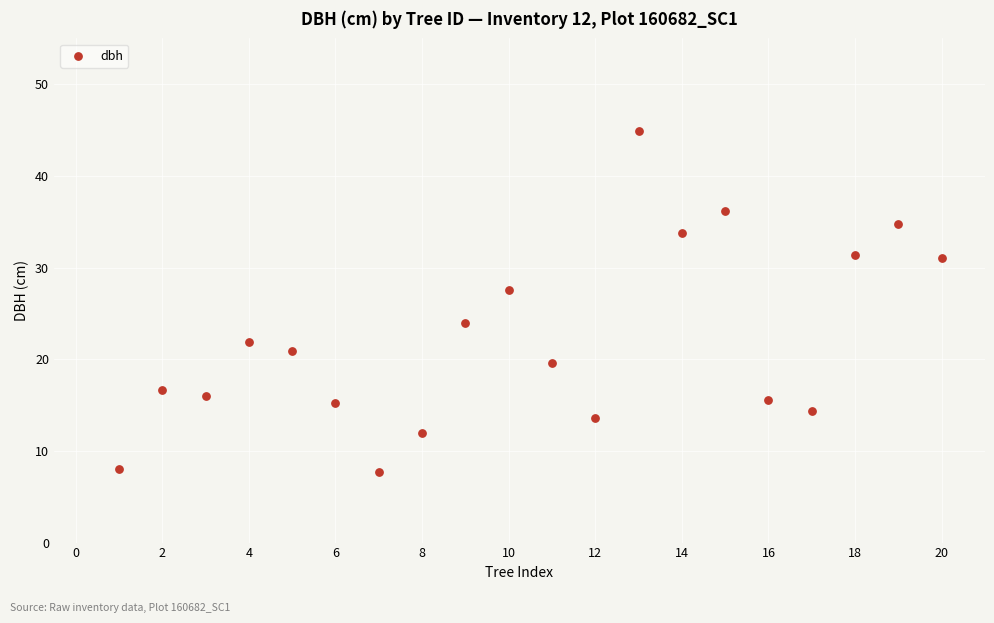

What is the range of X values (max minus min)?

19.0